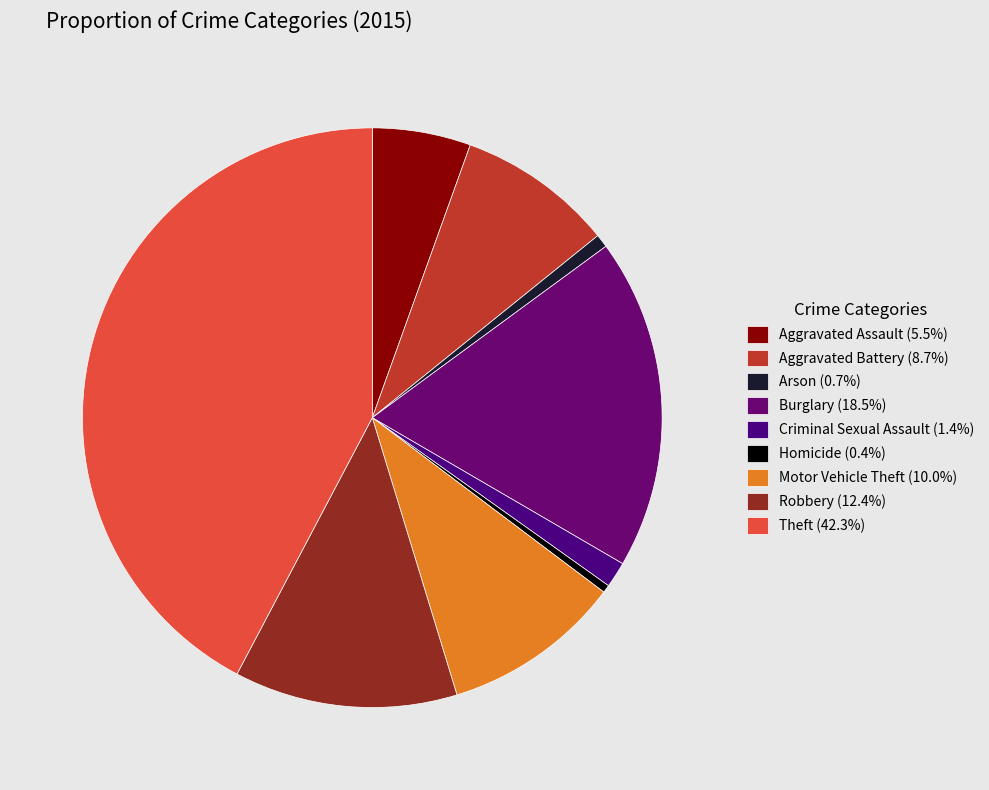

Which category has the biggest portion of the pie?

Theft